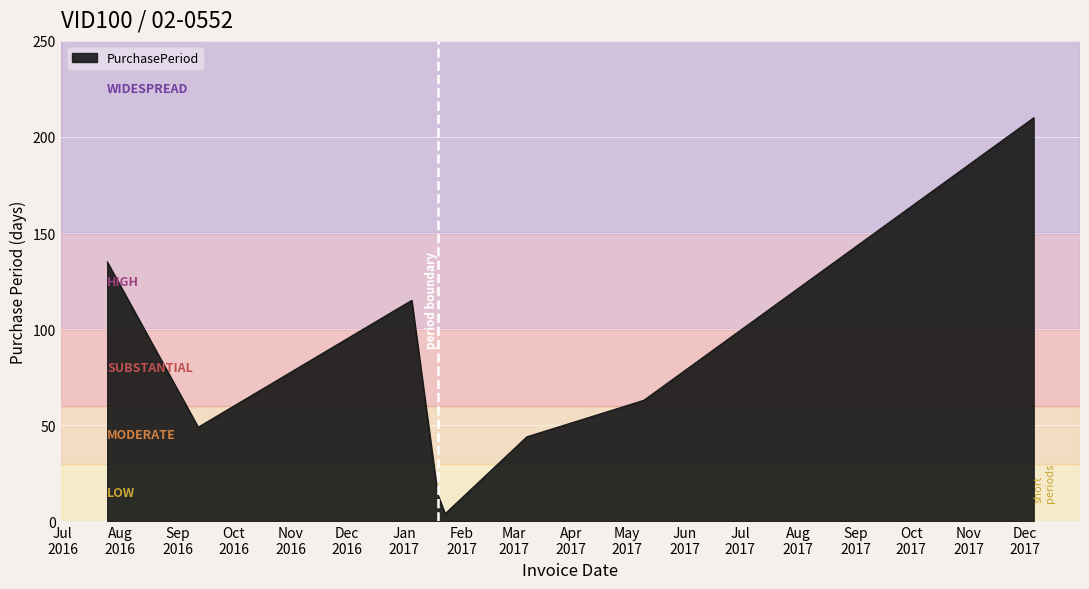

What is the average value?

79